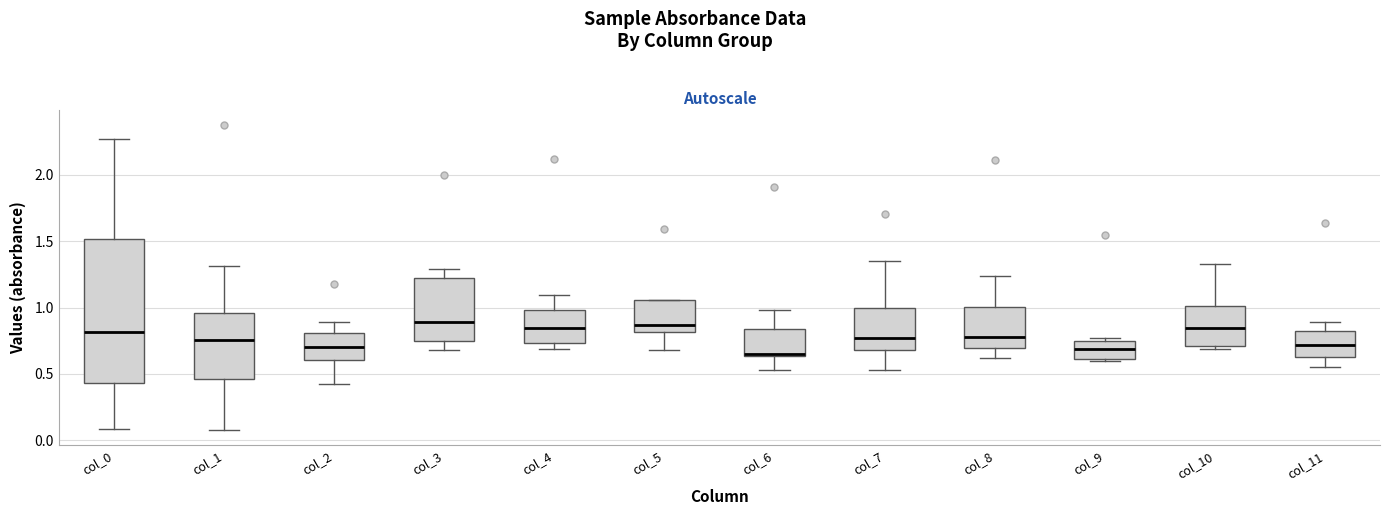

Reading left to right, transcribe this box plot: for each box, give where its median line is, the range the box spans, and where its two whiskers end, as read against the y-axis. The values are not printed on the chart, so give them approximately, as read against the axis.

col_0: median 0.80, box 0.45 to 1.50, whiskers 0.10 to 2.25
col_1: median 0.75, box 0.45 to 0.95, whiskers 0.10 to 1.30
col_2: median 0.70, box 0.60 to 0.80, whiskers 0.45 to 0.90
col_3: median 0.90, box 0.75 to 1.20, whiskers 0.70 to 1.30
col_4: median 0.85, box 0.75 to 1.00, whiskers 0.70 to 1.10
col_5: median 0.85, box 0.80 to 1.05, whiskers 0.70 to 1.05
col_6: median 0.65 (just above the box's lower edge), box 0.65 to 0.85, whiskers 0.55 to 1.00
col_7: median 0.75, box 0.70 to 1.00, whiskers 0.55 to 1.35
col_8: median 0.80, box 0.70 to 1.00, whiskers 0.60 to 1.25
col_9: median 0.70, box 0.60 to 0.75, whiskers 0.60 to 0.75 (just above the box's upper edge)
col_10: median 0.85, box 0.70 to 1.00, whiskers 0.70 (just below the box's lower edge) to 1.35
col_11: median 0.70, box 0.65 to 0.80, whiskers 0.55 to 0.90